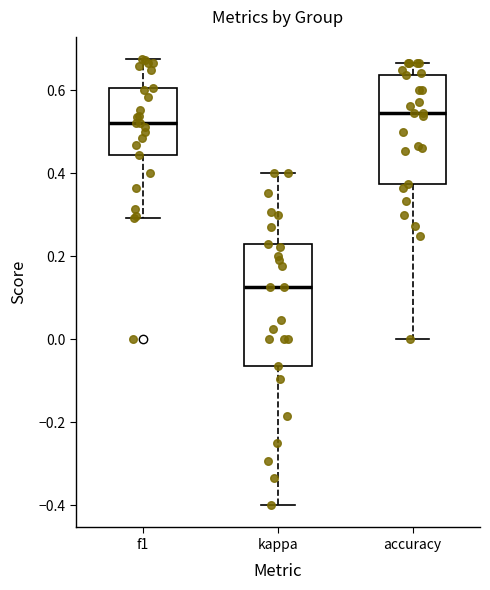

Which box has the lowest median line?

kappa